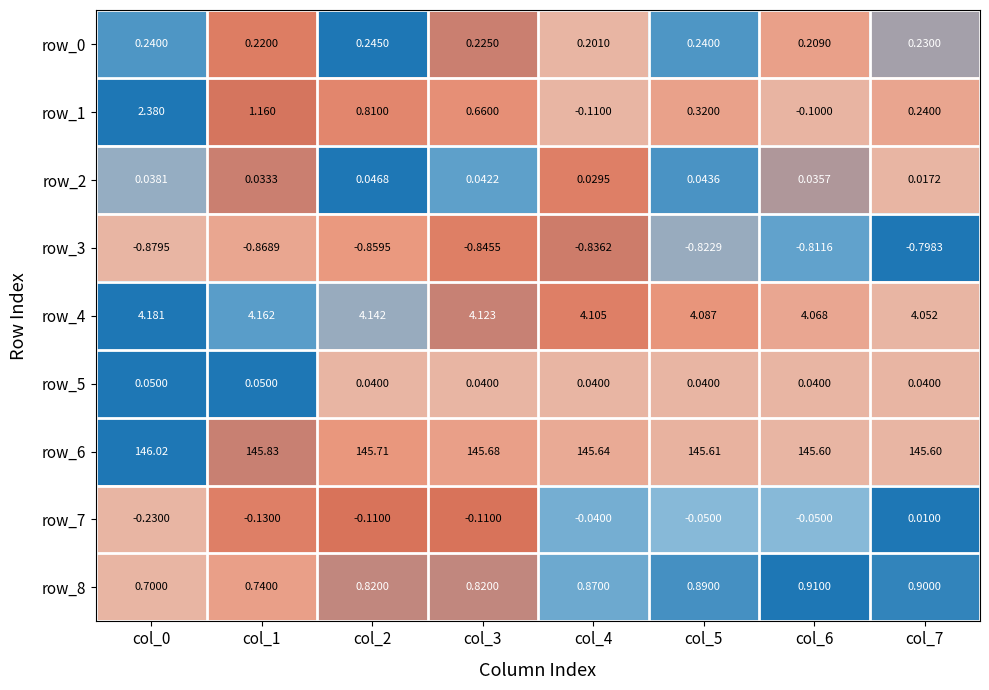

Is the value of row_2 at col_6 greater than the value of row_3 at col_1?

Yes